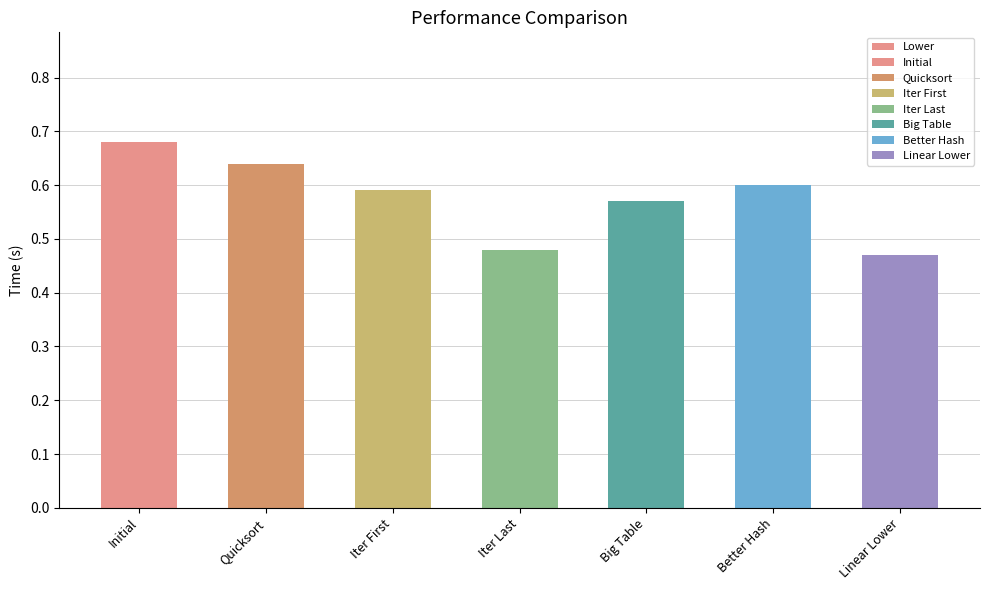

What is the difference between the maximum and minimum values?

0.2